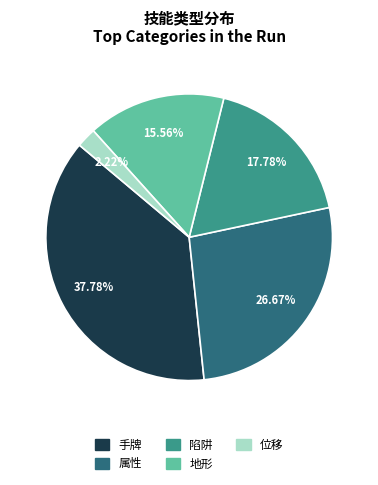

True or false: 陷阱 accounts for 30% of the total.

False